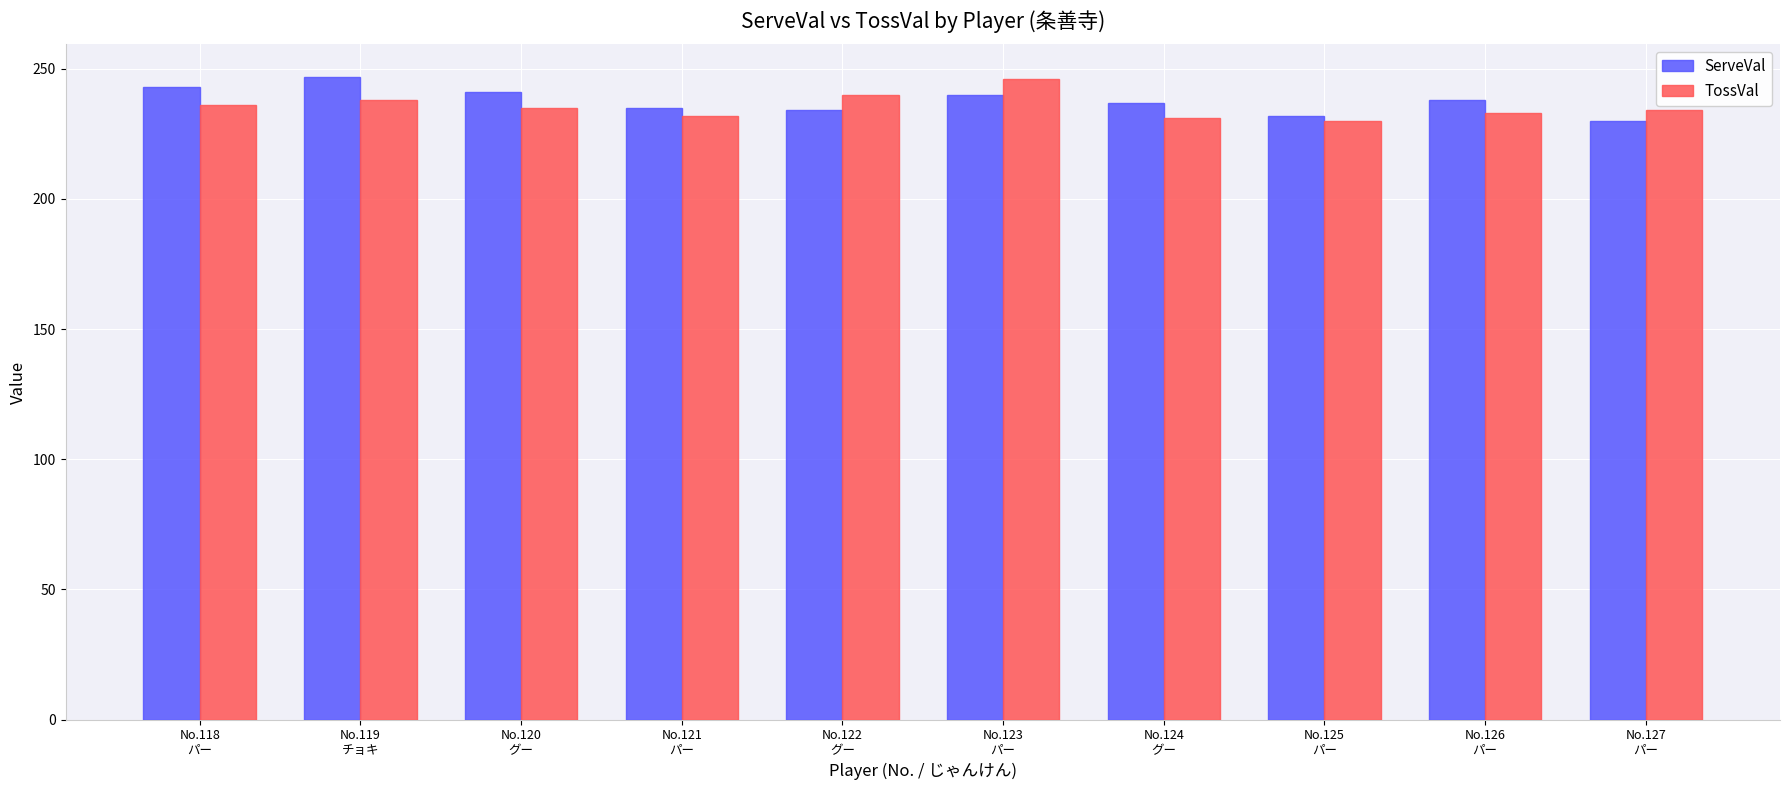

What is the maximum value shown in the chart?

247